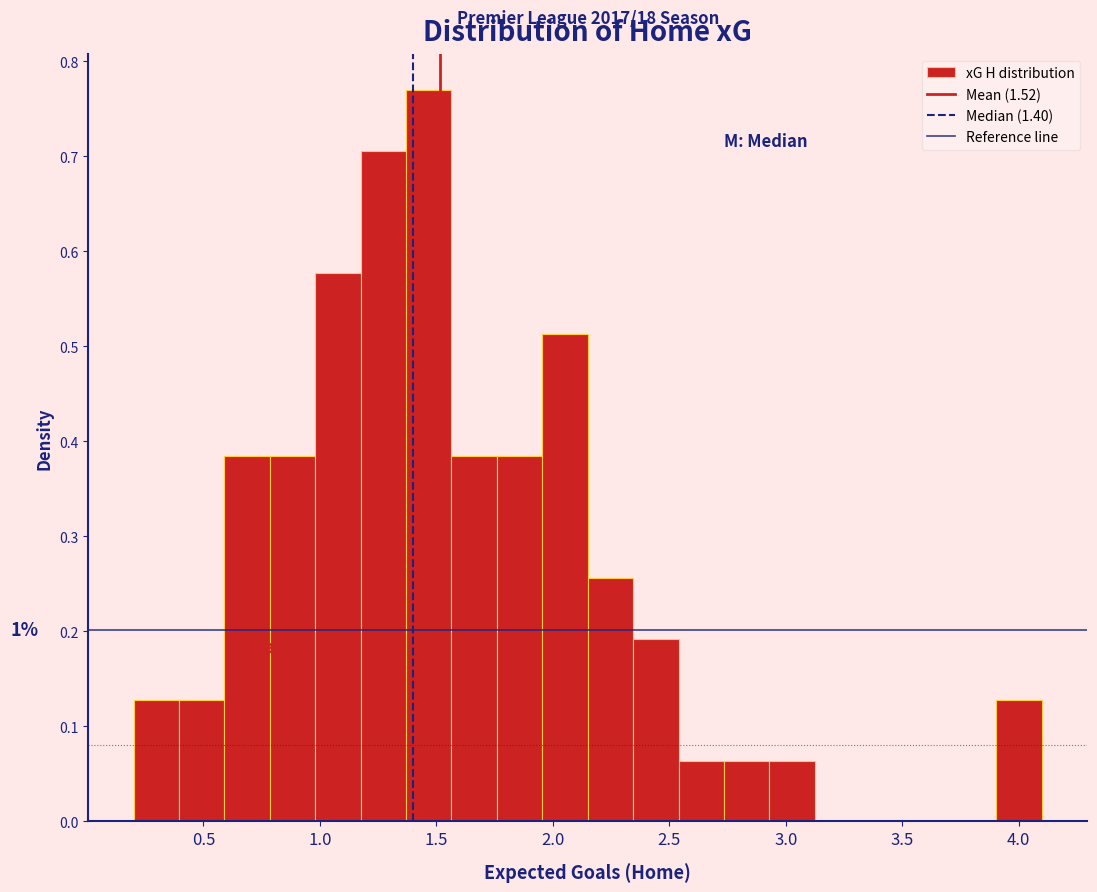

Around what value on the x-axis is the tallest bar? Give the approximate position of its centre, as read against the axis.

1.45